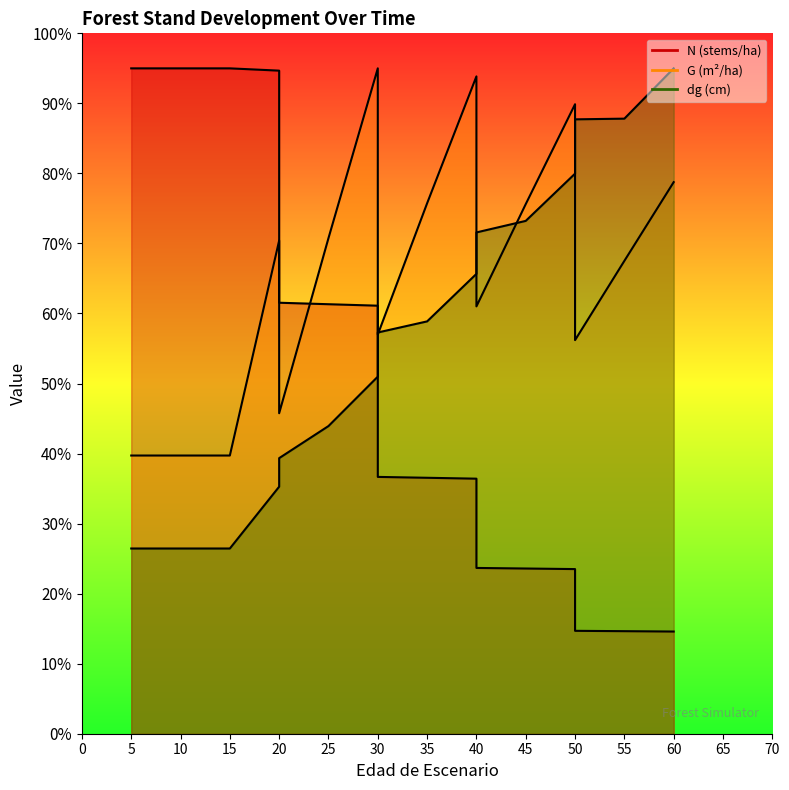

Where is dg nearest to the value 60?

35